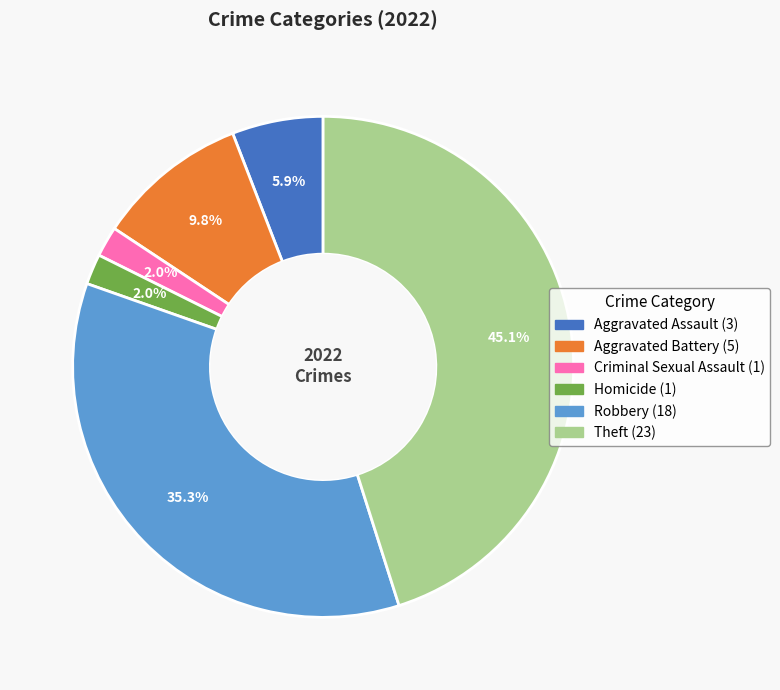

Does any single category account for the majority?

No